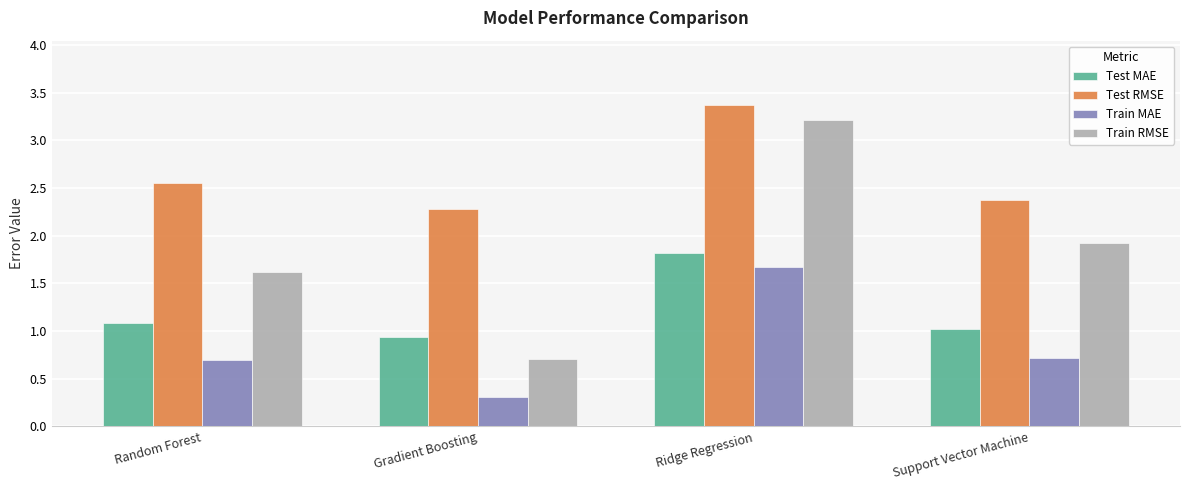

What is the sum of the Test RMSE values at Support Vector Machine and Ridge Regression?

5.7